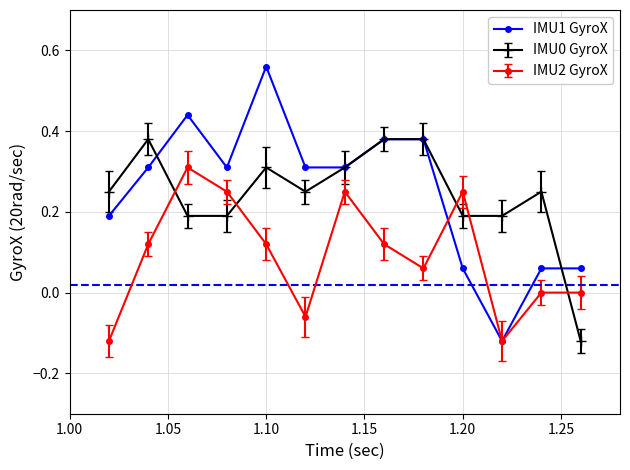

Count the number of categories in the chart.

13